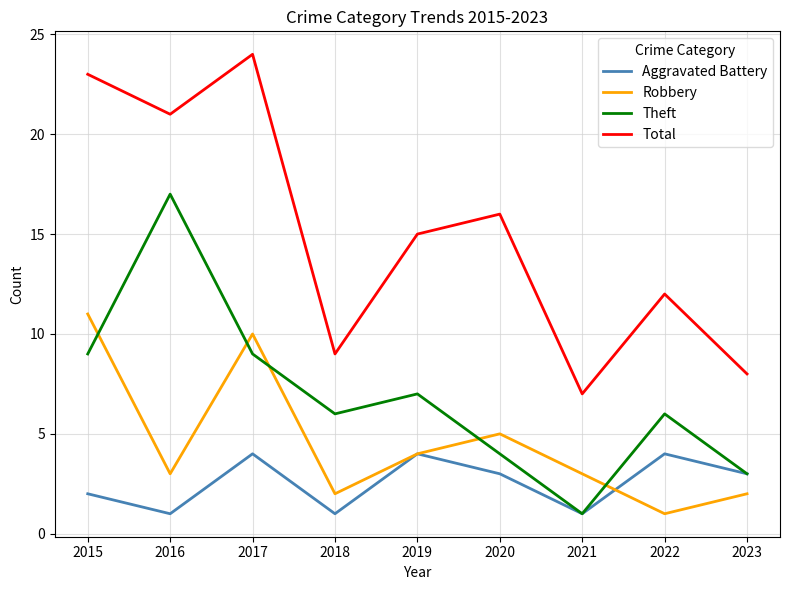

How many values in the Aggravated Battery series are below 3?

4